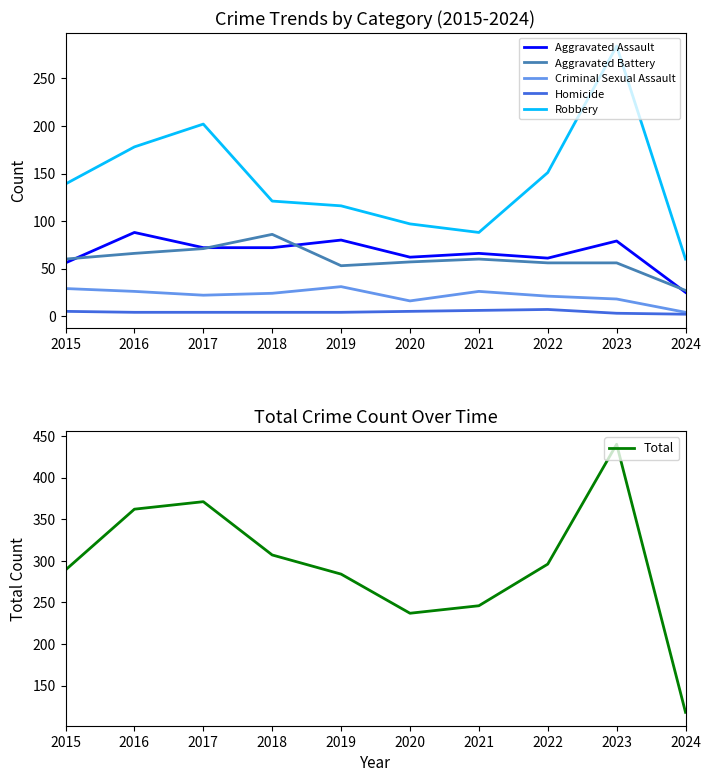

Reading left to right, extract all data points from this chart.

Aggravated Assault: 2015=56	2016=88	2017=72	2018=72	2019=80	2020=62	2021=66	2022=61	2023=79	2024=25
Aggravated Battery: 2015=60	2016=66	2017=71	2018=86	2019=53	2020=57	2021=60	2022=56	2023=56	2024=27
Criminal Sexual Assault: 2015=29	2016=26	2017=22	2018=24	2019=31	2020=16	2021=26	2022=21	2023=18	2024=4
Homicide: 2015=5	2016=4	2017=4	2018=4	2019=4	2020=5	2021=6	2022=7	2023=3	2024=2
Robbery: 2015=139	2016=178	2017=202	2018=121	2019=116	2020=97	2021=88	2022=151	2023=284	2024=60
Total: 2015=289	2016=362	2017=371	2018=307	2019=284	2020=237	2021=246	2022=296	2023=440	2024=118